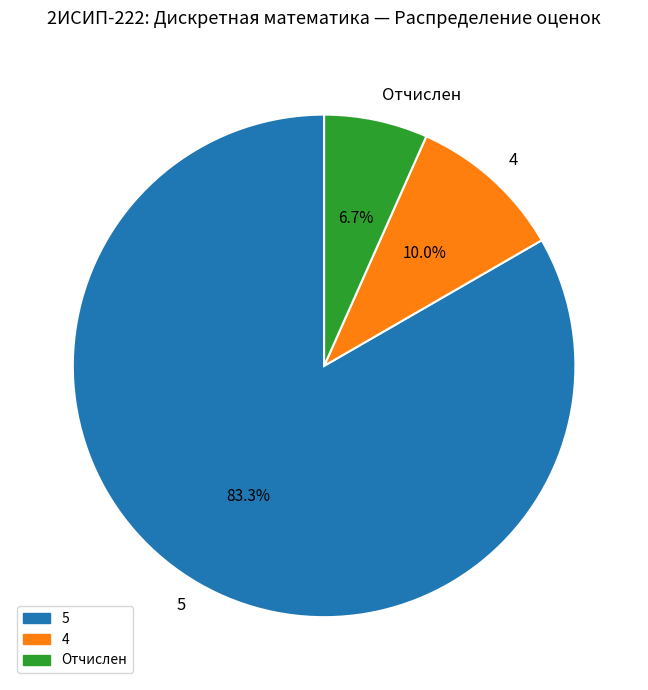

What is the total percentage of 4 and 5?

93.3%